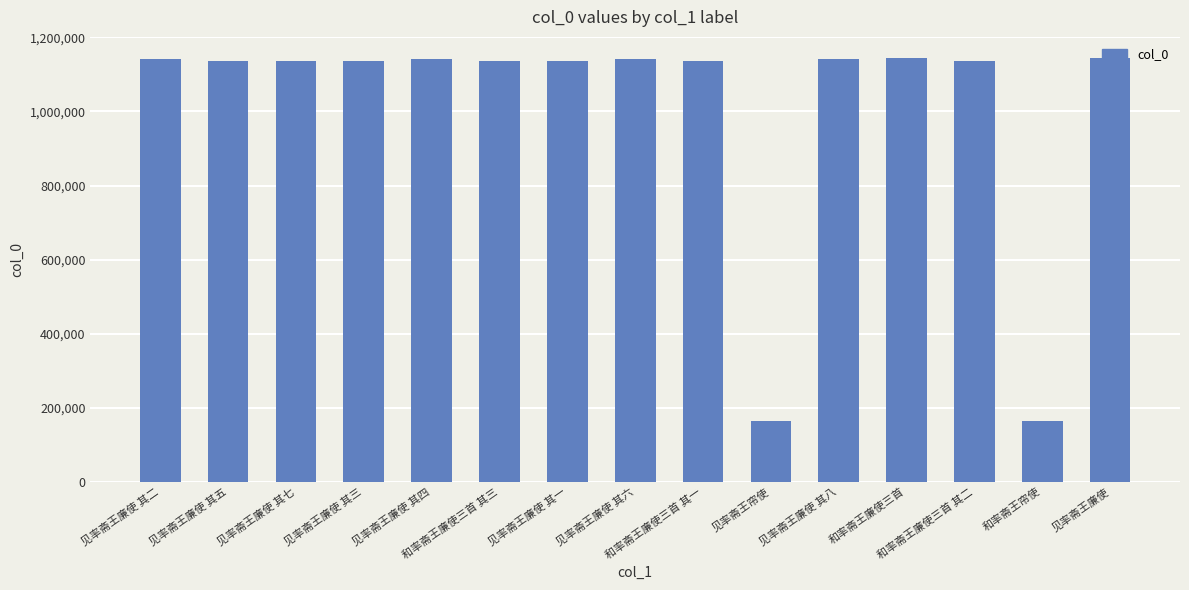

What is the difference between the maximum and second lowest values?

979034